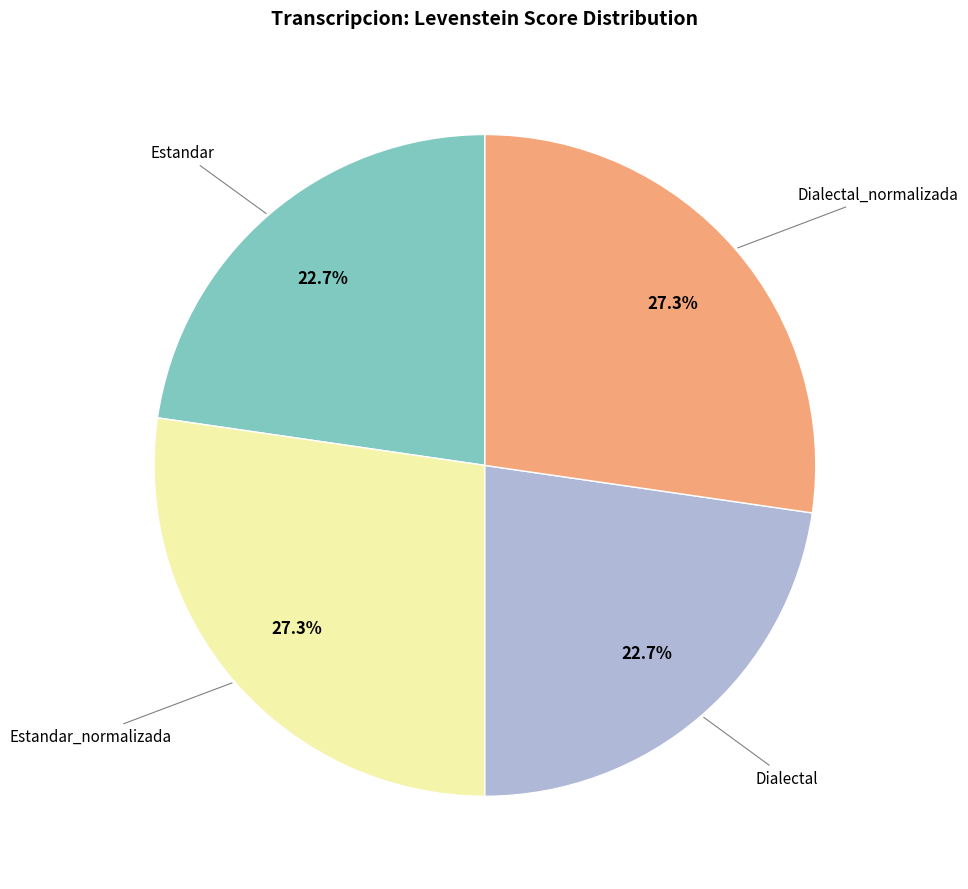

Does any single category account for the majority?

No